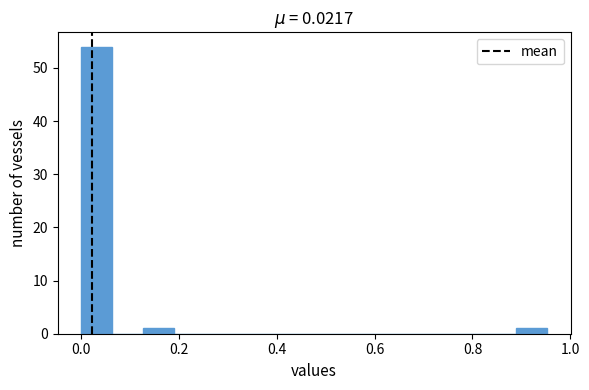

Around what value on the x-axis is the tallest bar? Give the approximate position of its centre, as read against the axis.

0.04